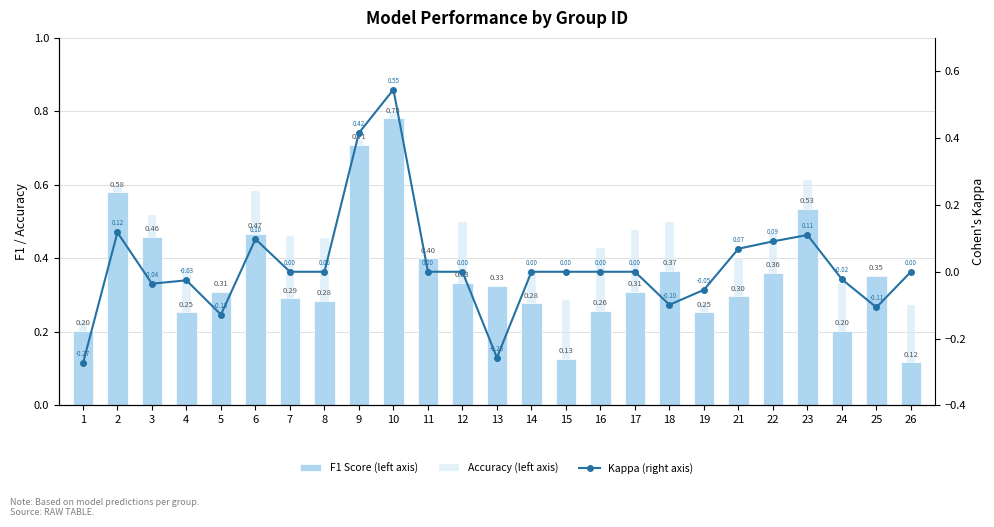

What value does the F1 Score (left axis) series have at 18?

0.4